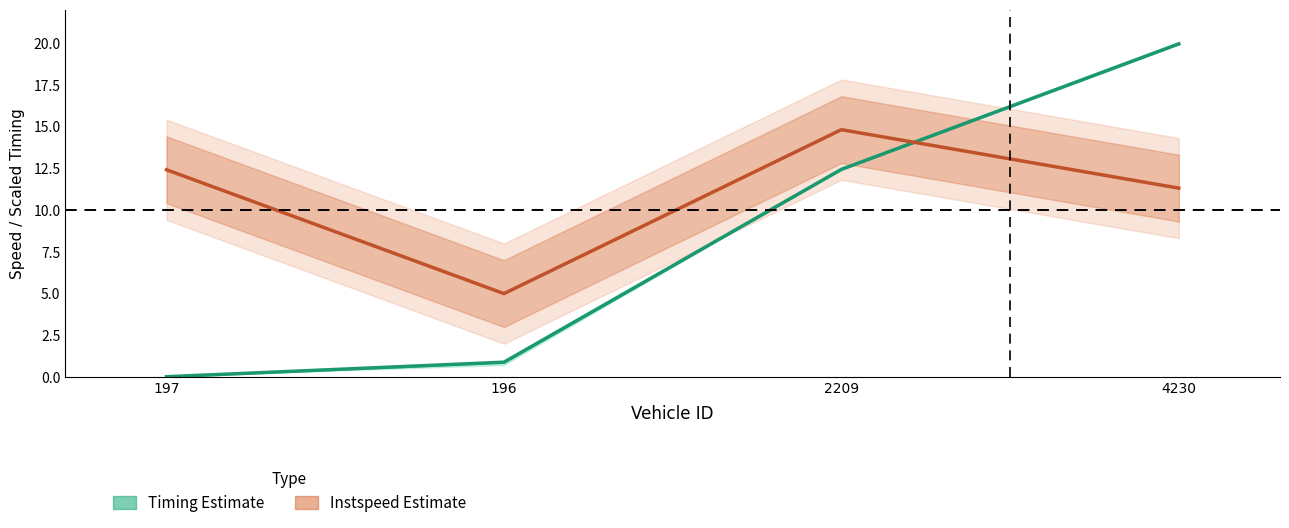

How many data points in instspeed are above 12?

2